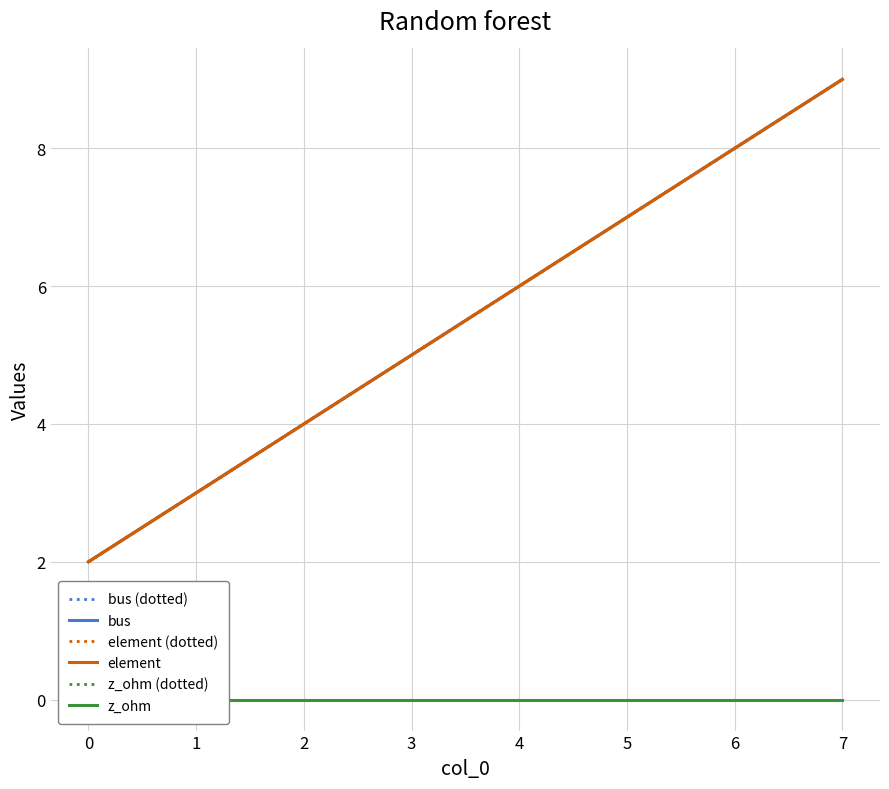

True or false: z_ohm and z_ohm (dotted) intersect in this chart.

False